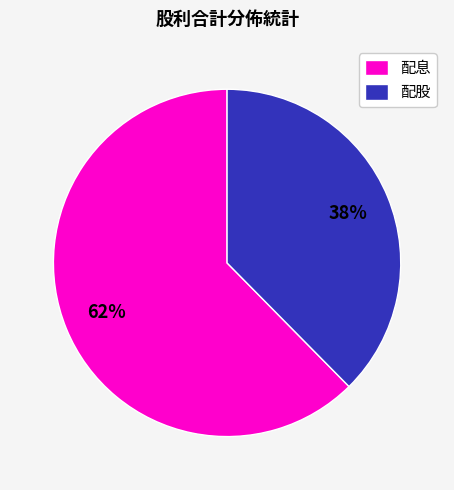

Count the number of slices in the pie.

2